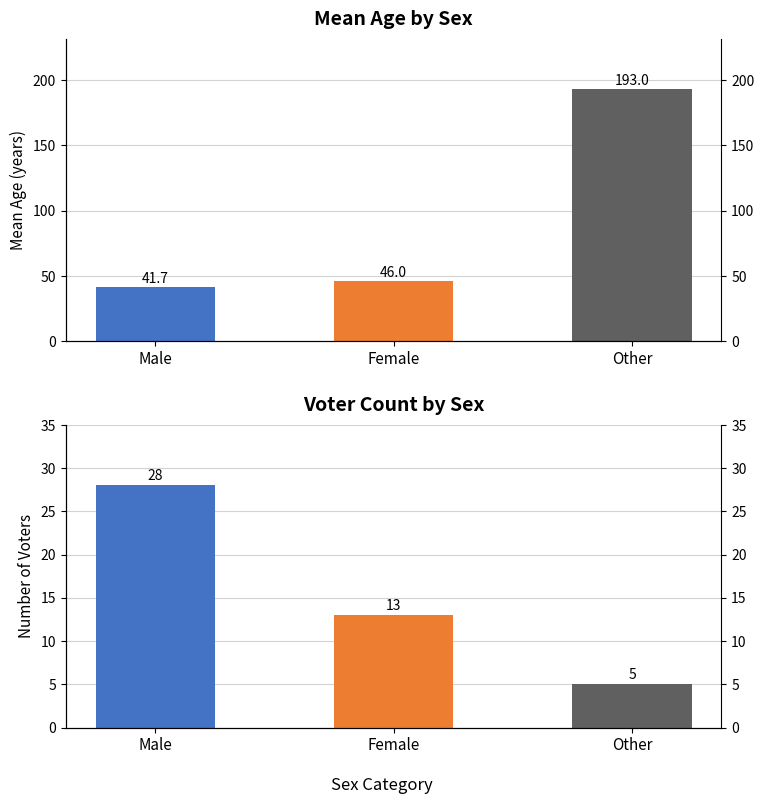

Rank the series at Female from lowest to highest value.

Count, Mean Age